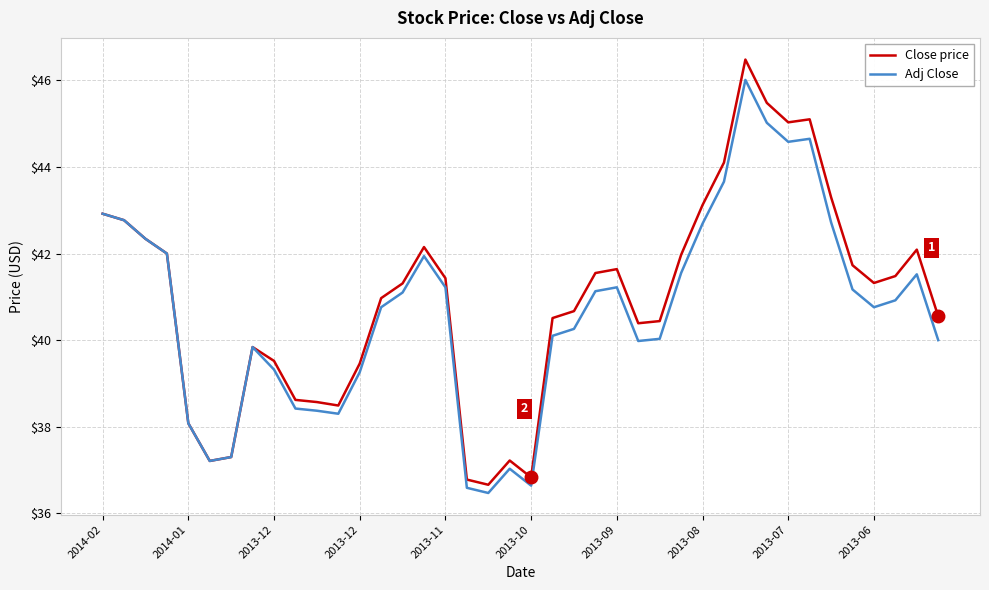

In Adj Close, how many points are lower than both neighbors (excluding endpoints)?

7